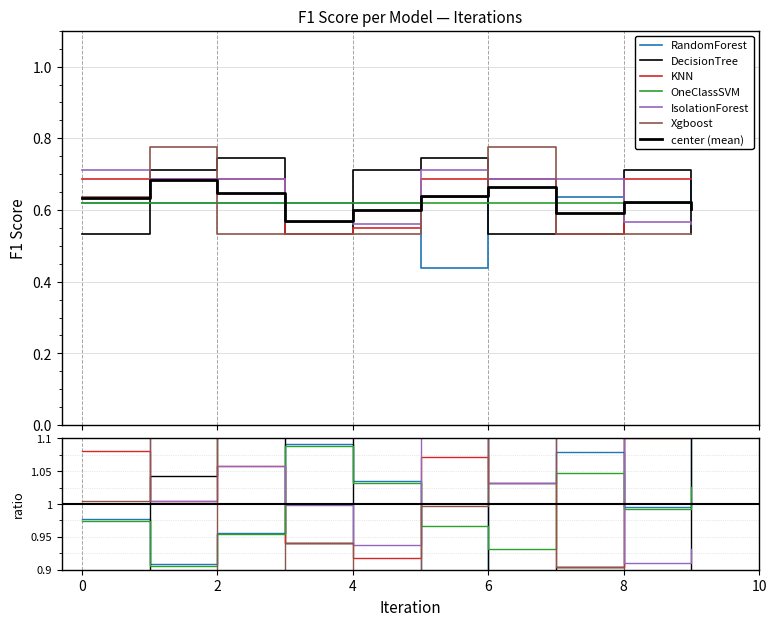

What is the approximate value of RandomForest at 7?

0.6